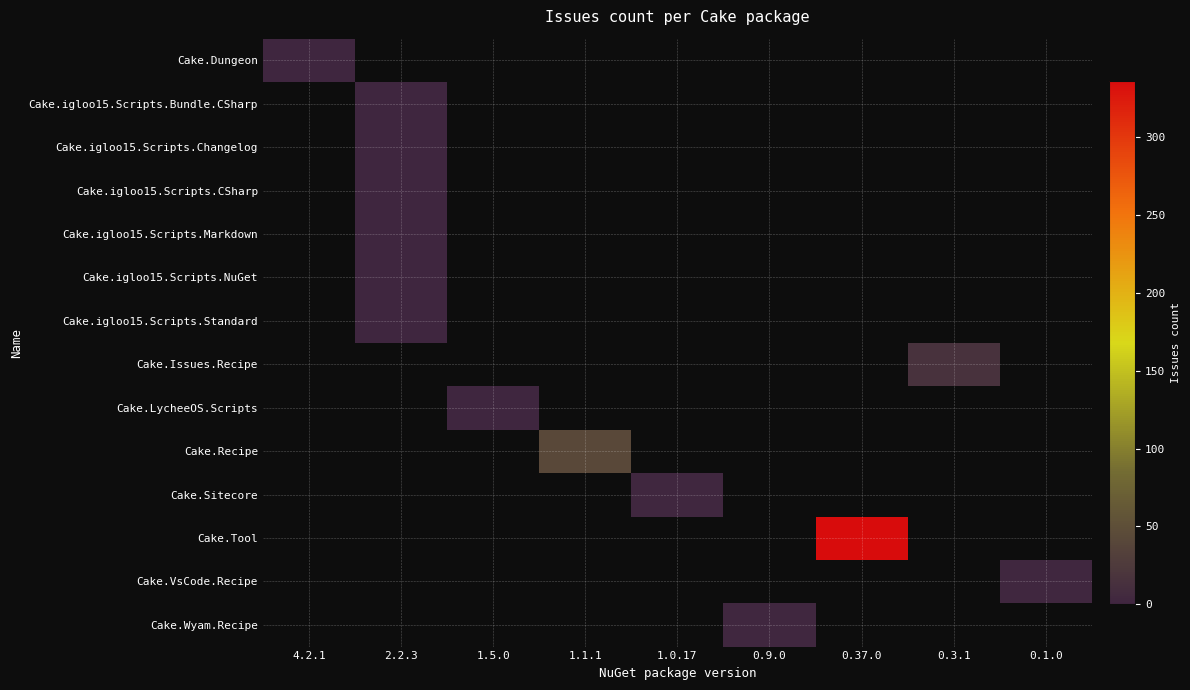

At how many categories does at least one series exceed 113?

1